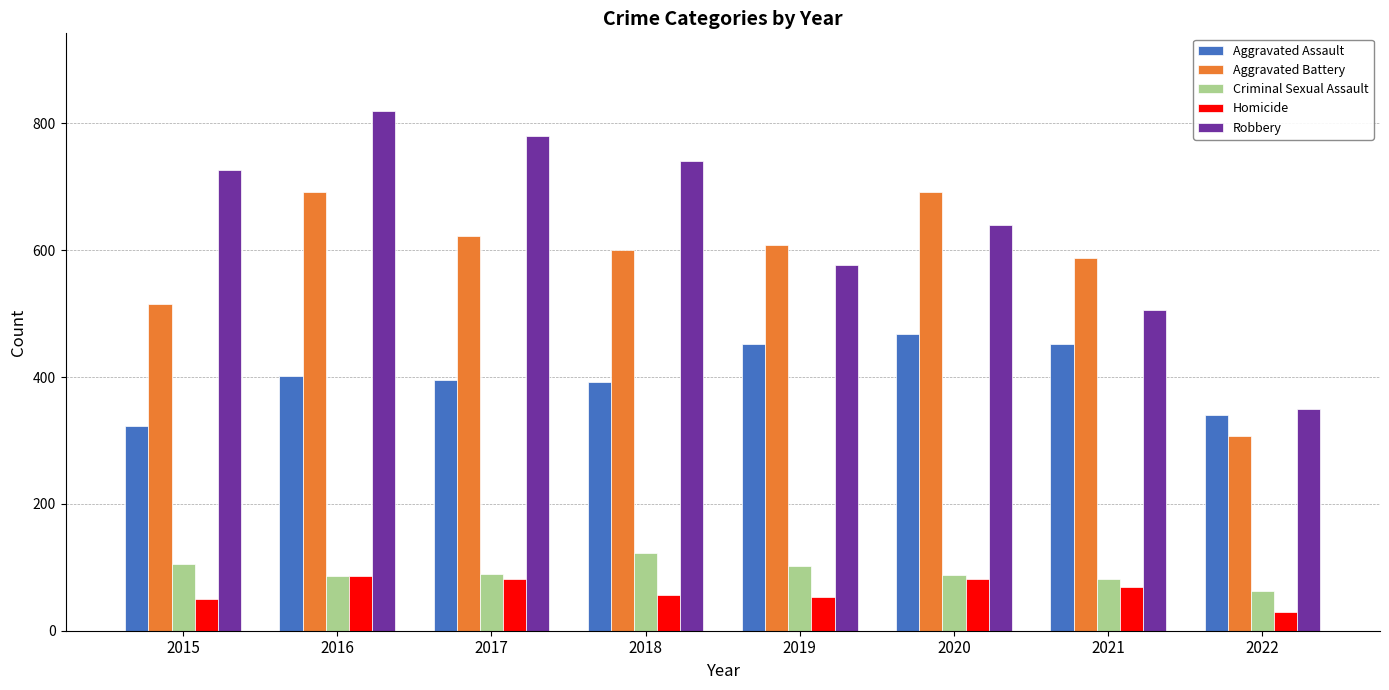

What is the difference between the maximum and minimum values in the Robbery series?

470